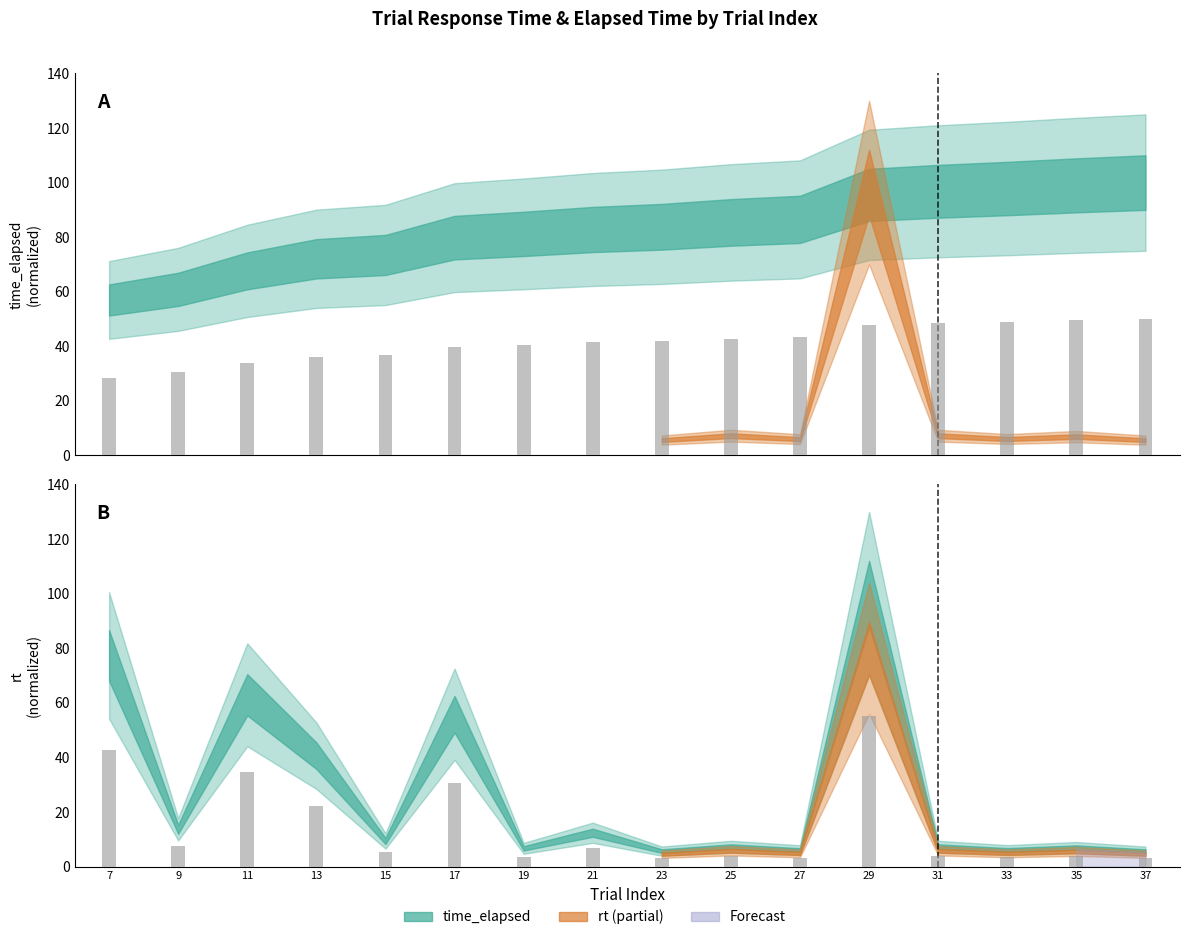

What is the total value across all series at 11?

68.4